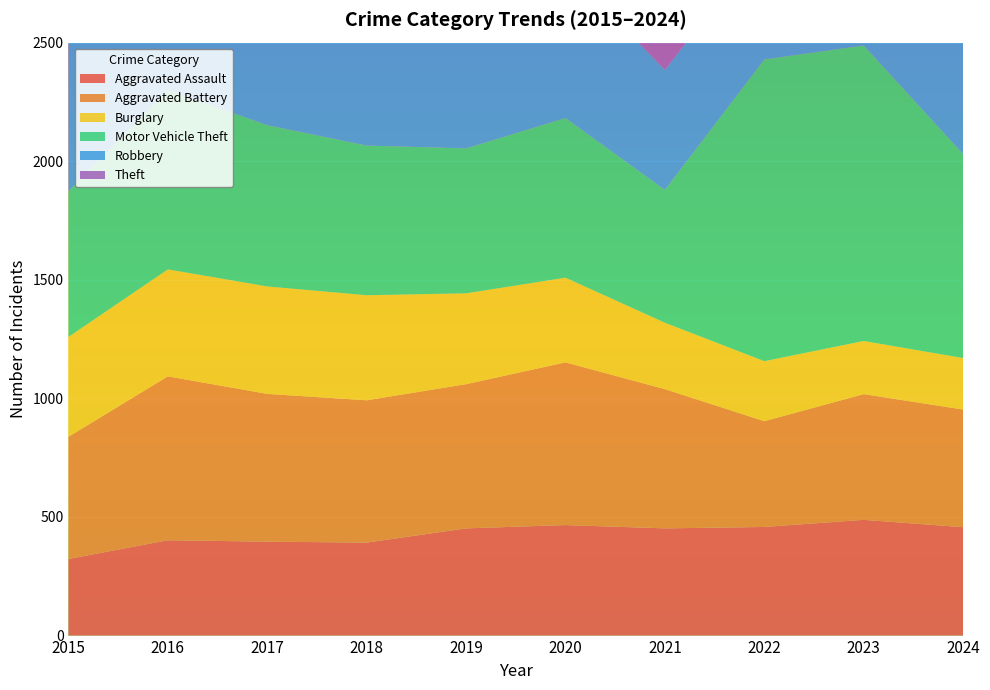

Reading right to left, what are all the values shown in this chart?

Aggravated Assault: 2024=457	2023=488	2022=458	2021=452	2020=466	2019=452	2018=392	2017=396	2016=402	2015=323
Aggravated Battery: 2024=496	2023=530	2022=446	2021=587	2020=686	2019=608	2018=600	2017=623	2016=691	2015=515
Burglary: 2024=217	2023=224	2022=253	2021=280	2020=357	2019=383	2018=443	2017=453	2016=451	2015=421
Motor Vehicle Theft: 2024=860	2023=1246	2022=1272	2021=560	2020=673	2019=611	2018=631	2017=680	2016=756	2015=614
Robbery: 2024=552	2023=690	2022=495	2021=506	2020=637	2019=577	2018=741	2017=780	2016=819	2015=726
Theft: 2024=1730	2023=1720	2022=1664	2021=1392	2020=1512	2019=2190	2018=2140	2017=1968	2016=2148	2015=1981